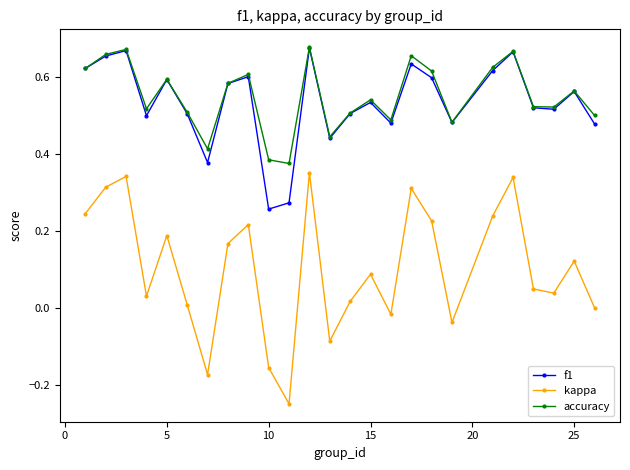

How many lines are shown in the chart?

3